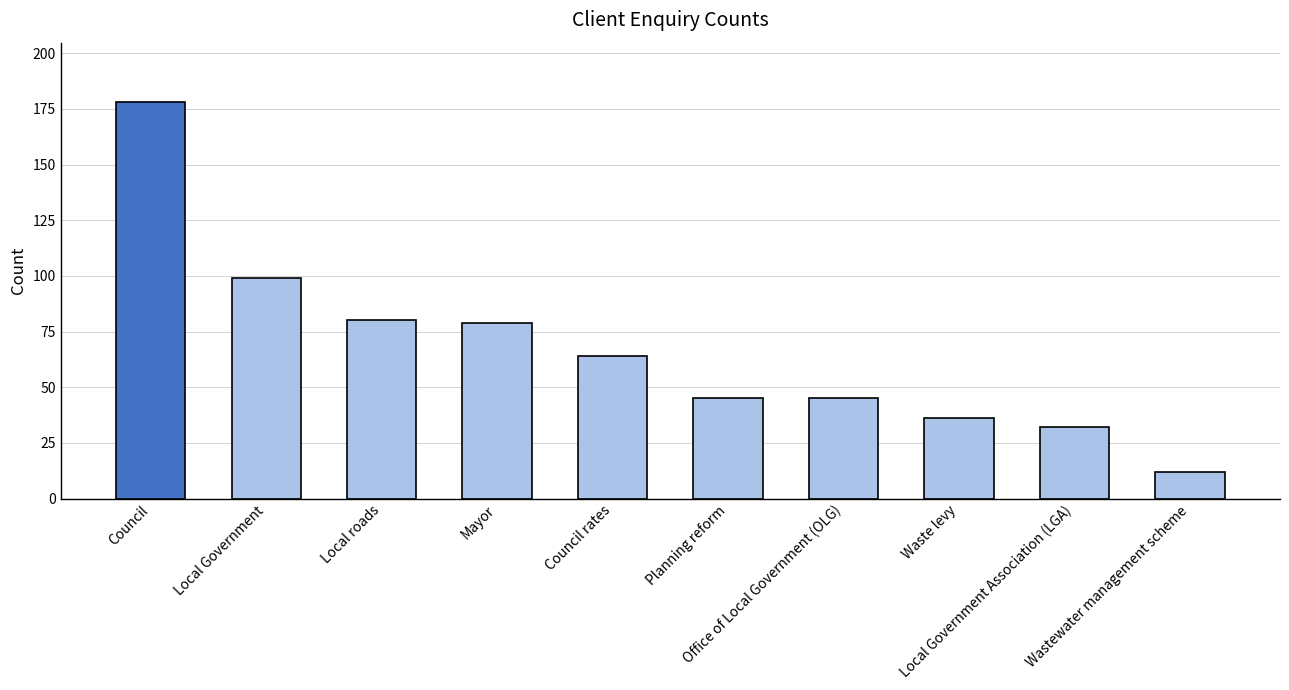

Which category has the highest value across all series?

Council